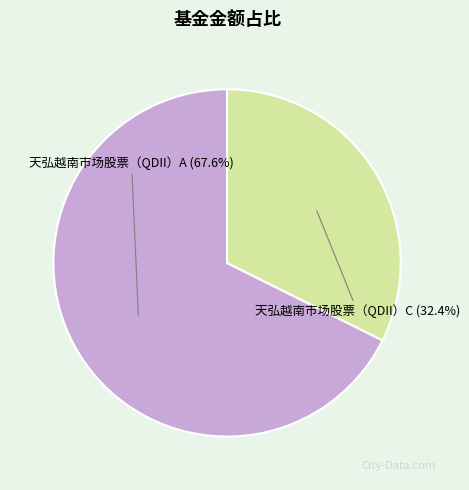

Does any single category account for the majority?

Yes